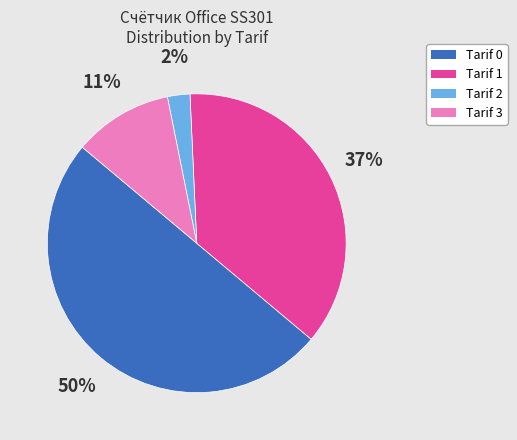

Is the sum of Tarif 3 and Tarif 0 greater than half?

Yes